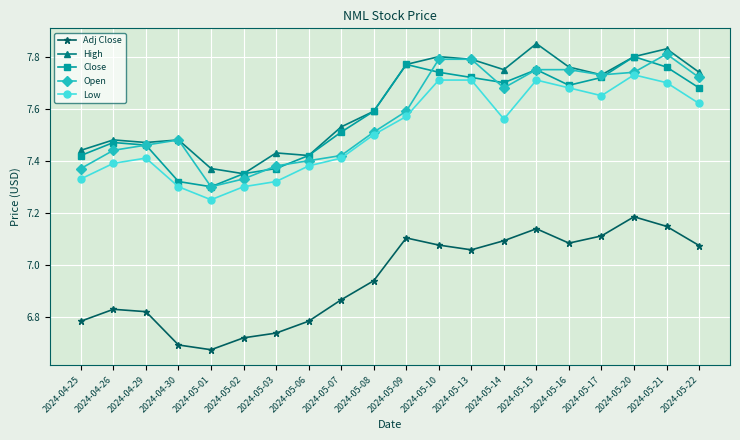

Where is Open nearest to the value 7?

2024-05-01